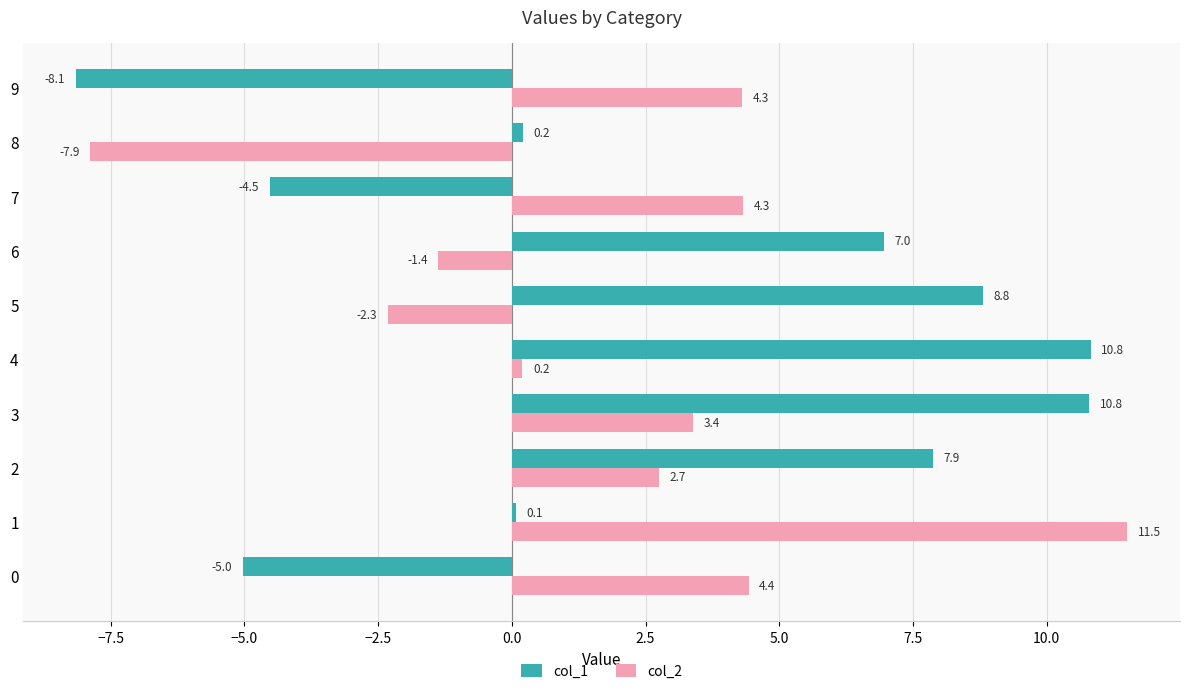

What value does the col_1 series have at 2?

7.9